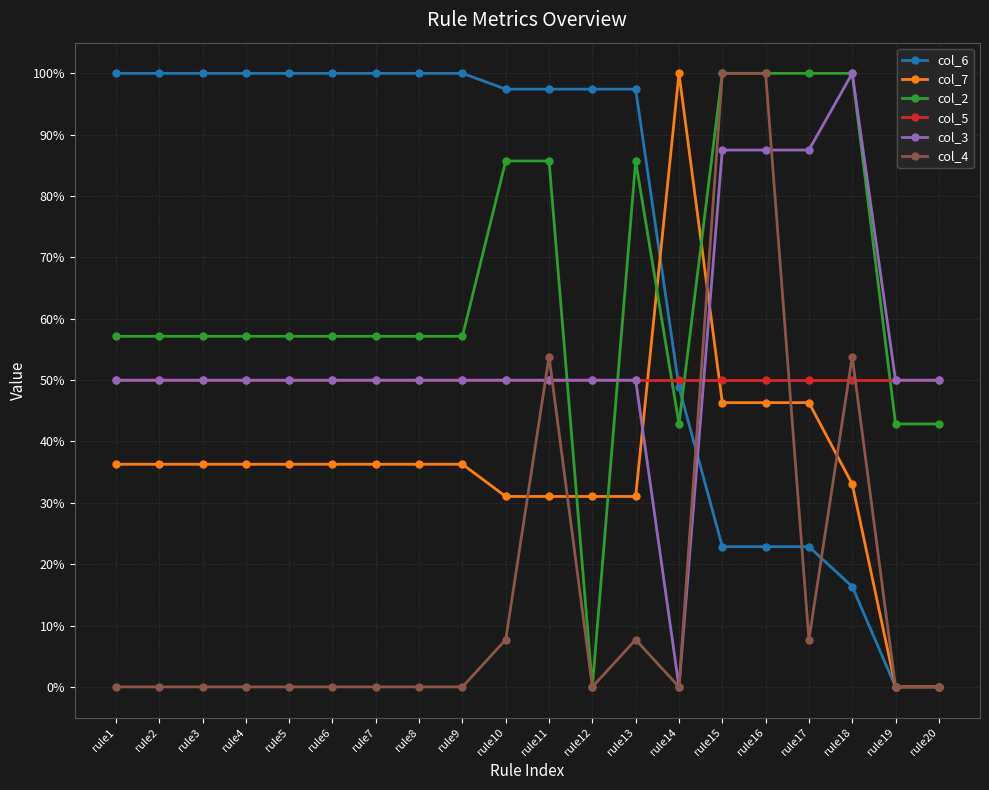

Which series has the largest total across all categories?

col_6